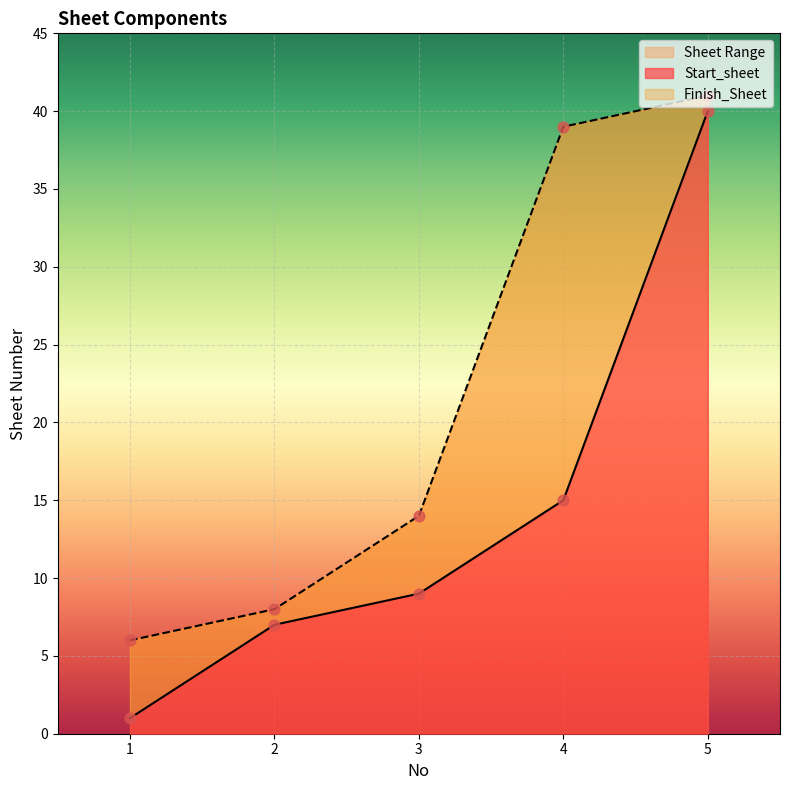

At how many categories does at least one series exceed 12?

3